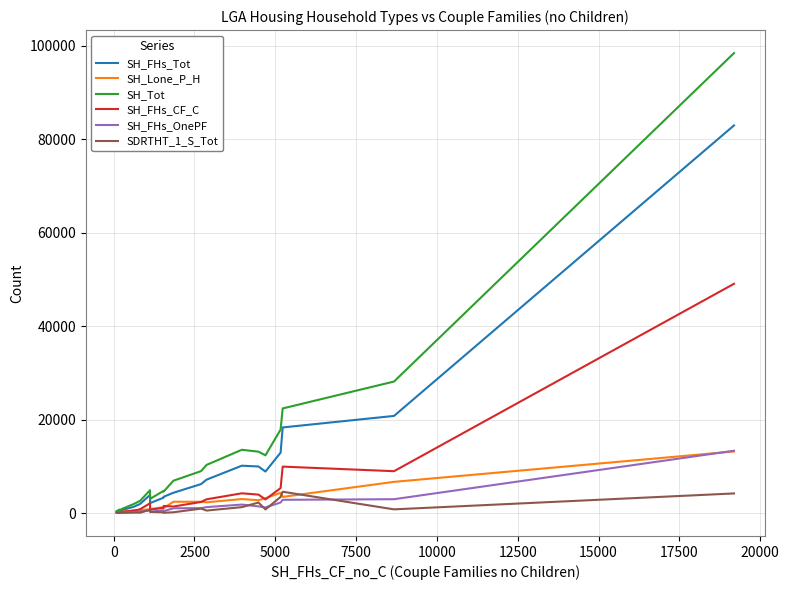

What are all the series names shown in the legend?

SH_FHs_Tot, SH_Lone_P_H, SH_Tot, SH_FHs_CF_C, SH_FHs_OnePF, SDRTHT_1_S_Tot